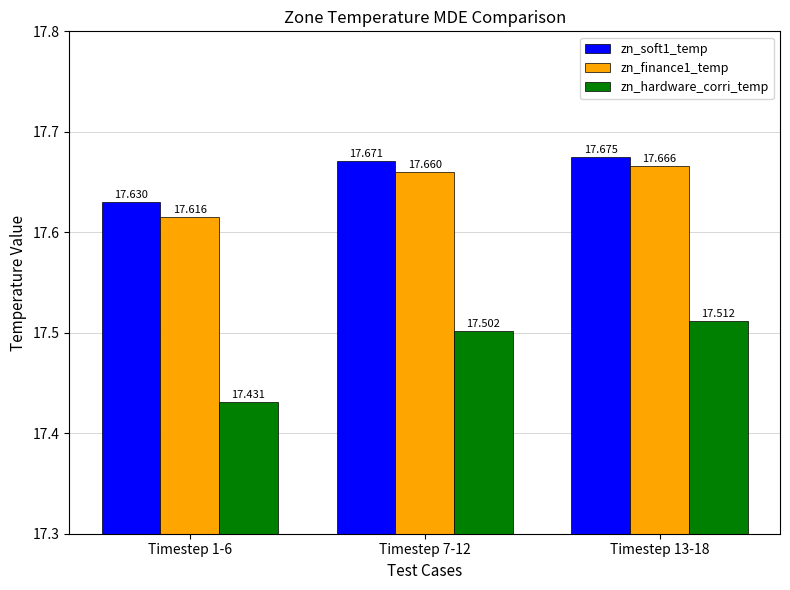

Rank the series at Timestep 1-6 from lowest to highest value.

zn_hardware_corri_temp, zn_finance1_temp, zn_soft1_temp